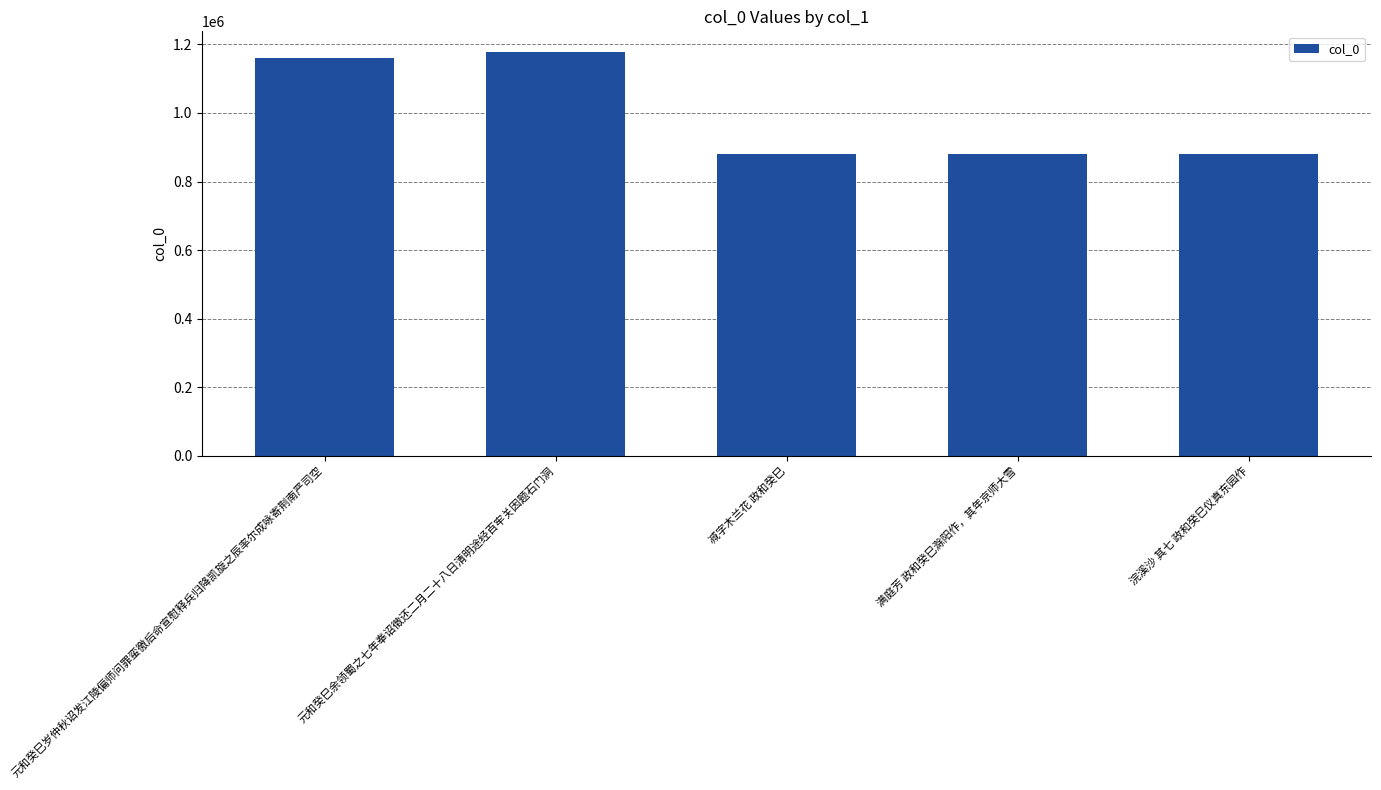

Are the bars horizontal?

No